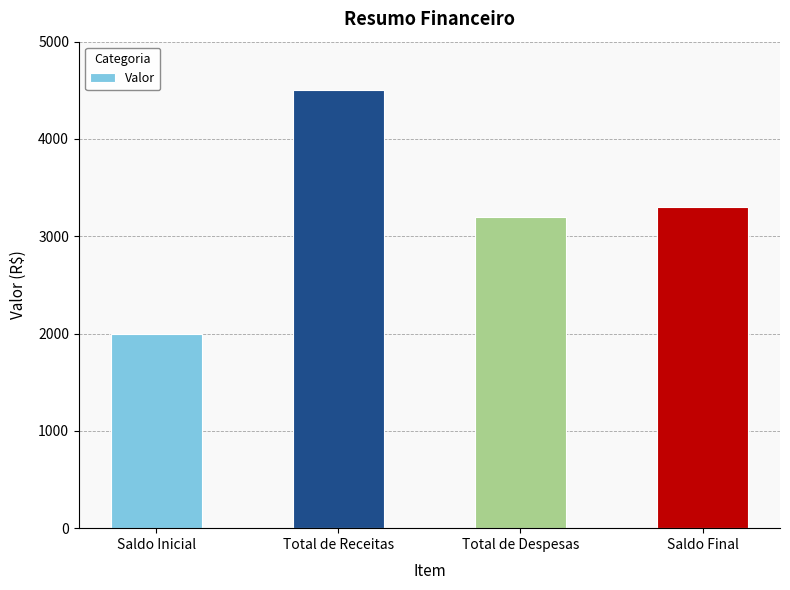

What is the change in value from Saldo Inicial to Saldo Final?

+1300